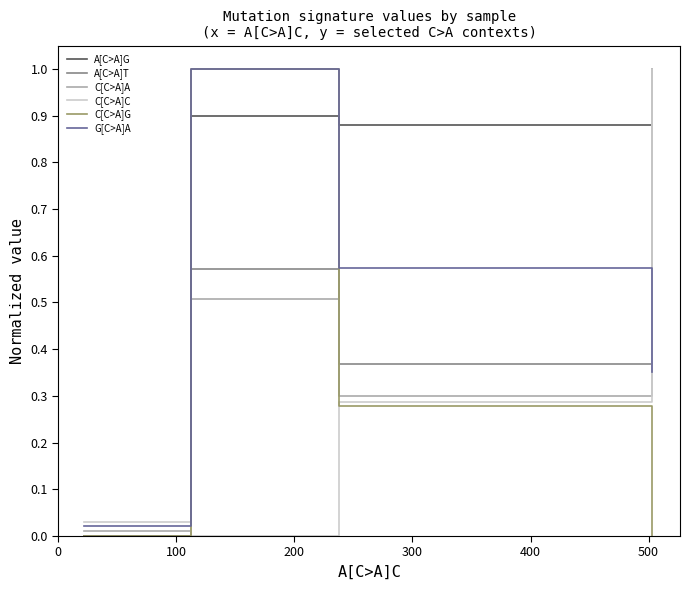

What is the greatest value displayed?

1.0